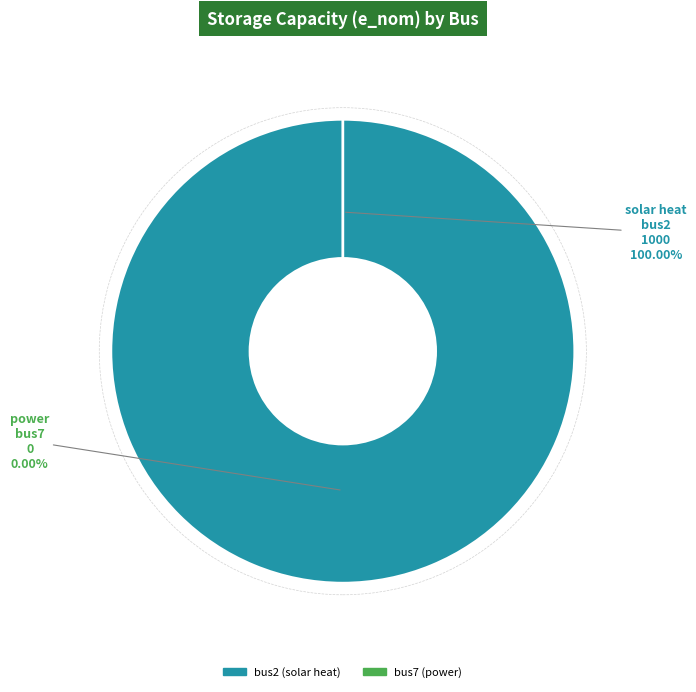

What percentage do bus7 and bus2 together represent?

100.0%